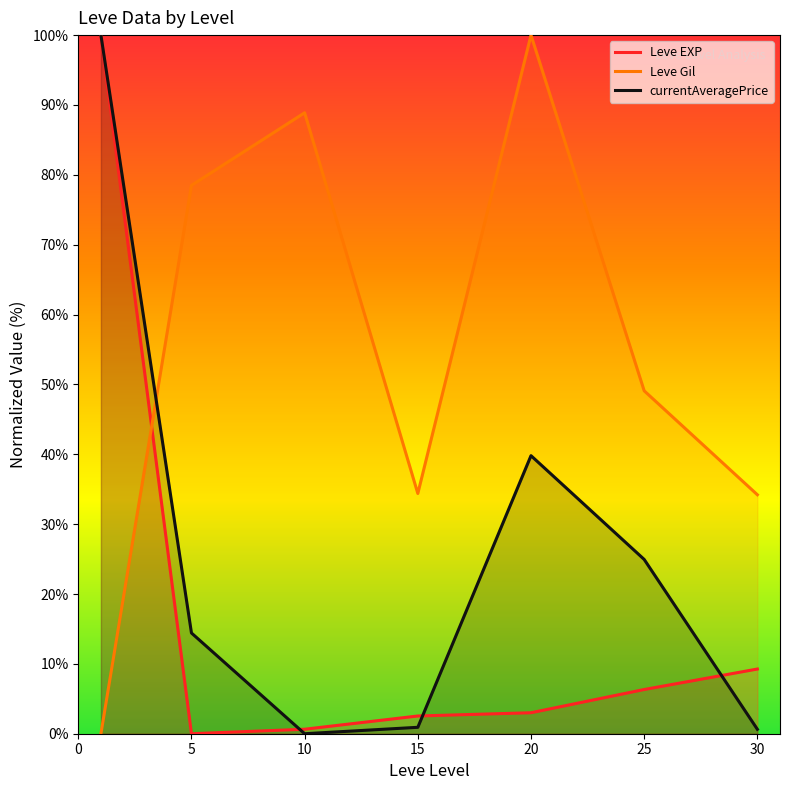

Where is Leve Gil nearest to the value 50?

25